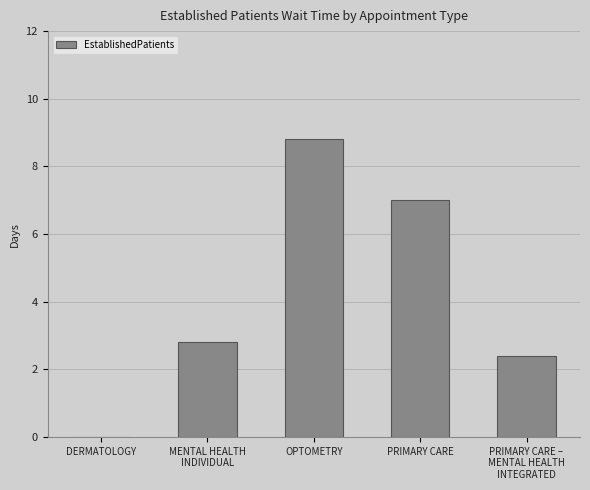

Are the bars grouped side by side (vs. stacked)?

No